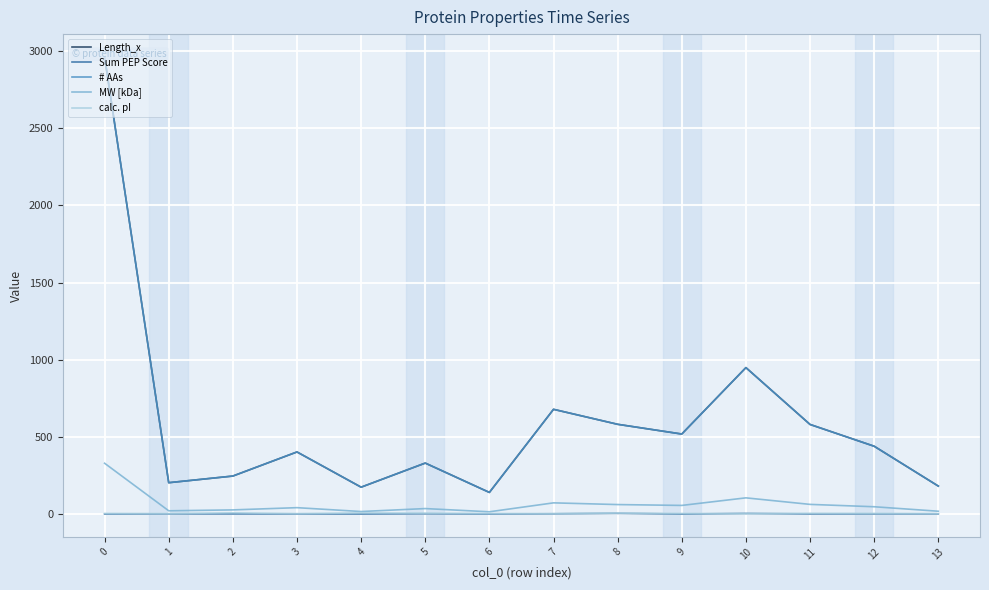

List the labels in order of Length_x value, largest first.

0, 10, 7, 8, 11, 9, 12, 3, 5, 2, 1, 13, 4, 6